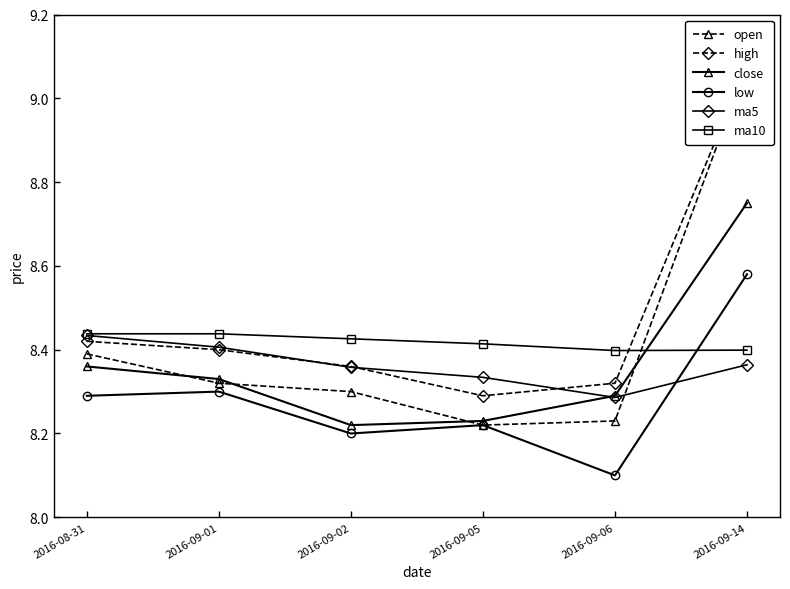

True or false: close and open intersect in this chart.

True